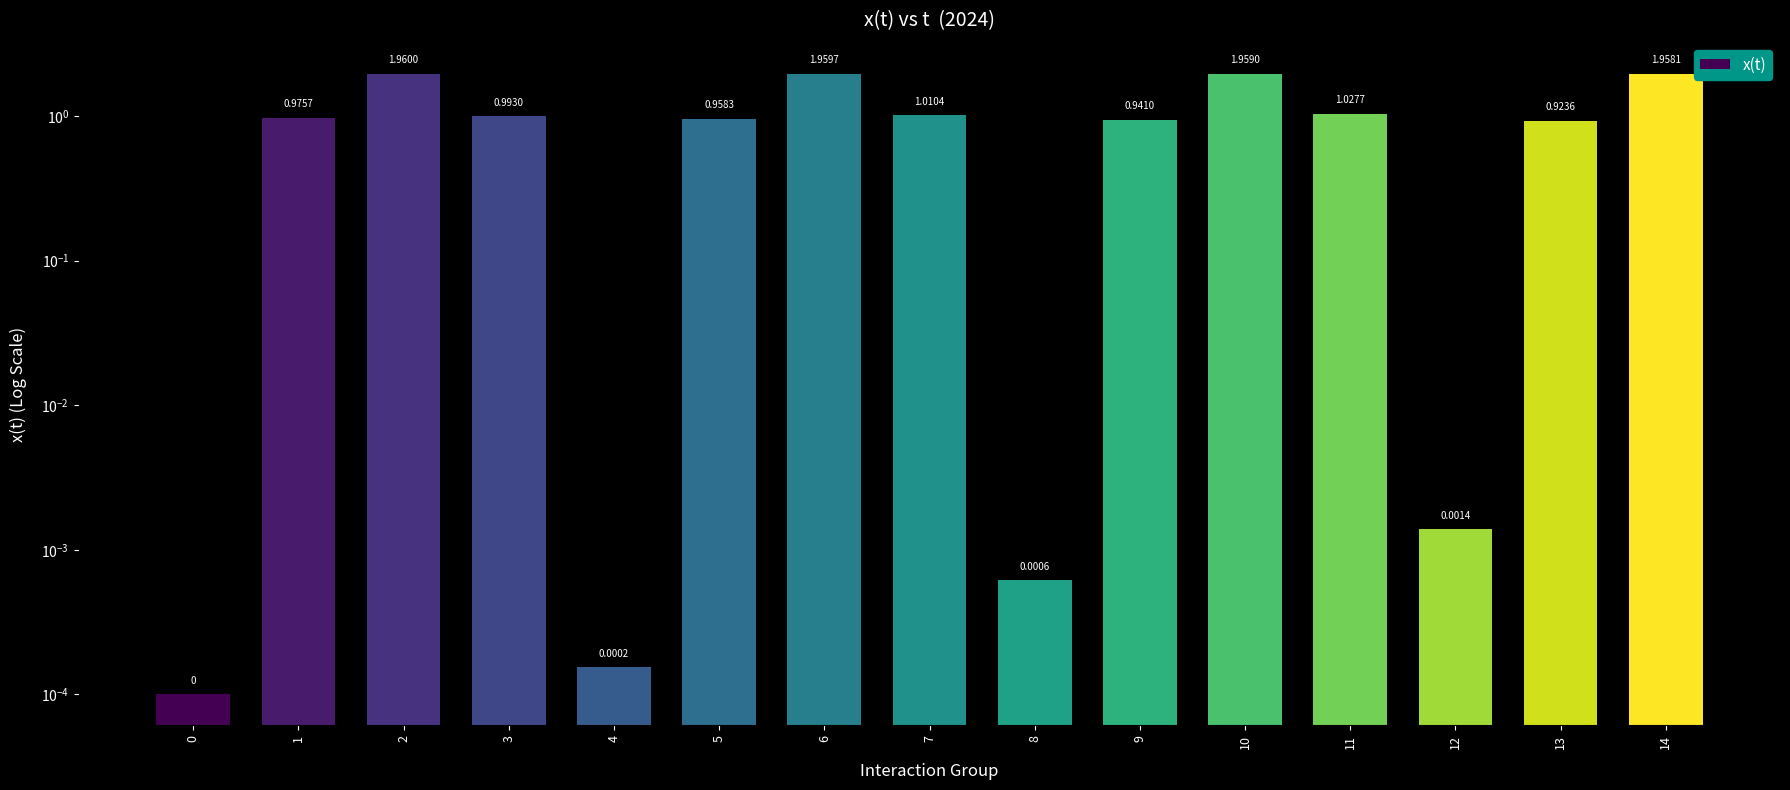

Which has a higher value, 3 or 2?

2